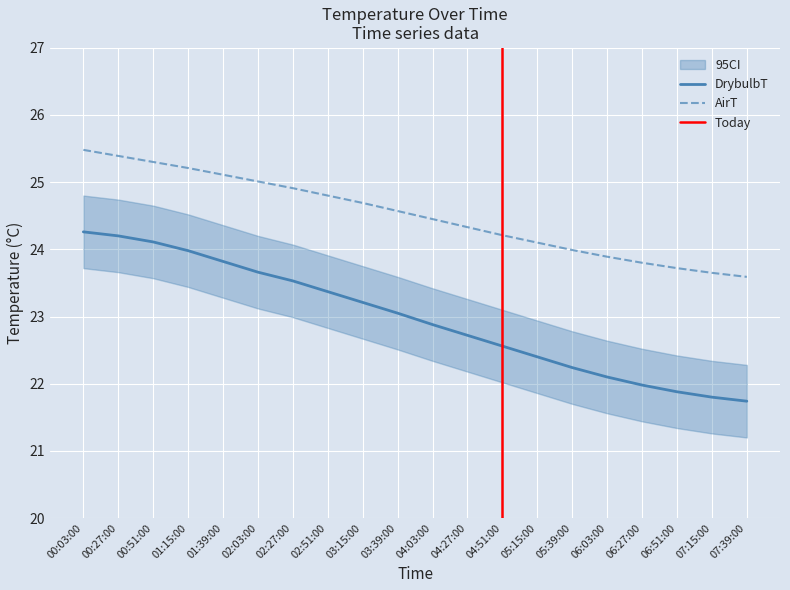

True or false: AirT and DrybulbT cross at least once.

False